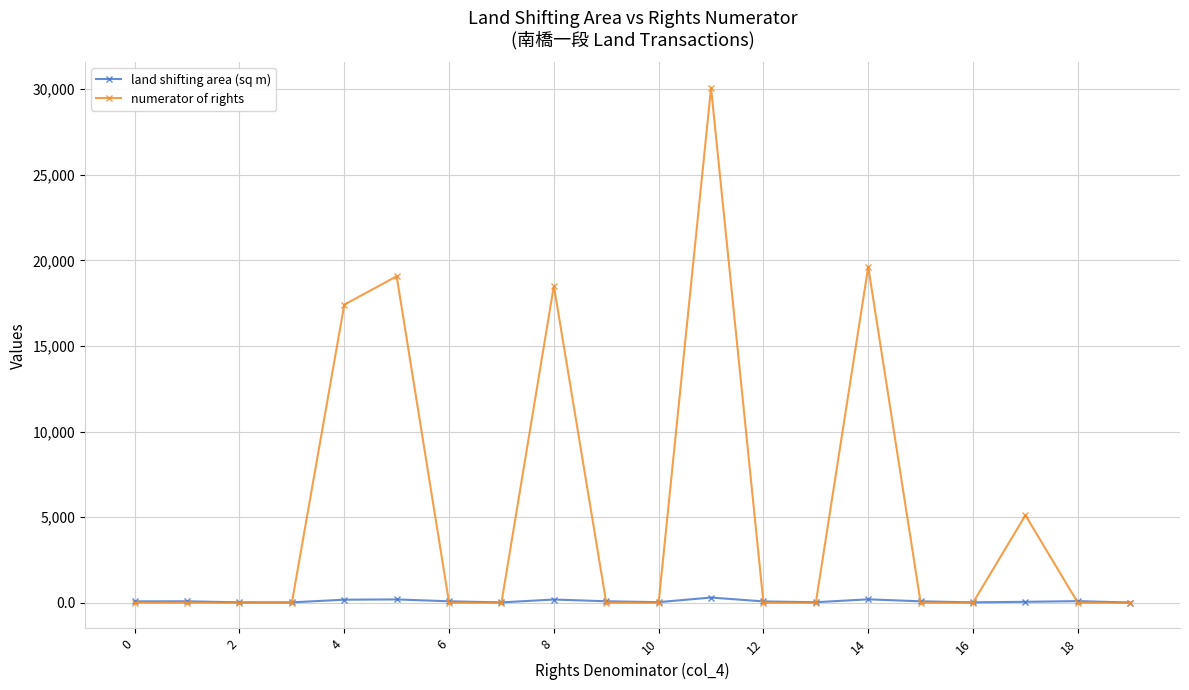

Does the chart display data point markers on the line(s)?

Yes